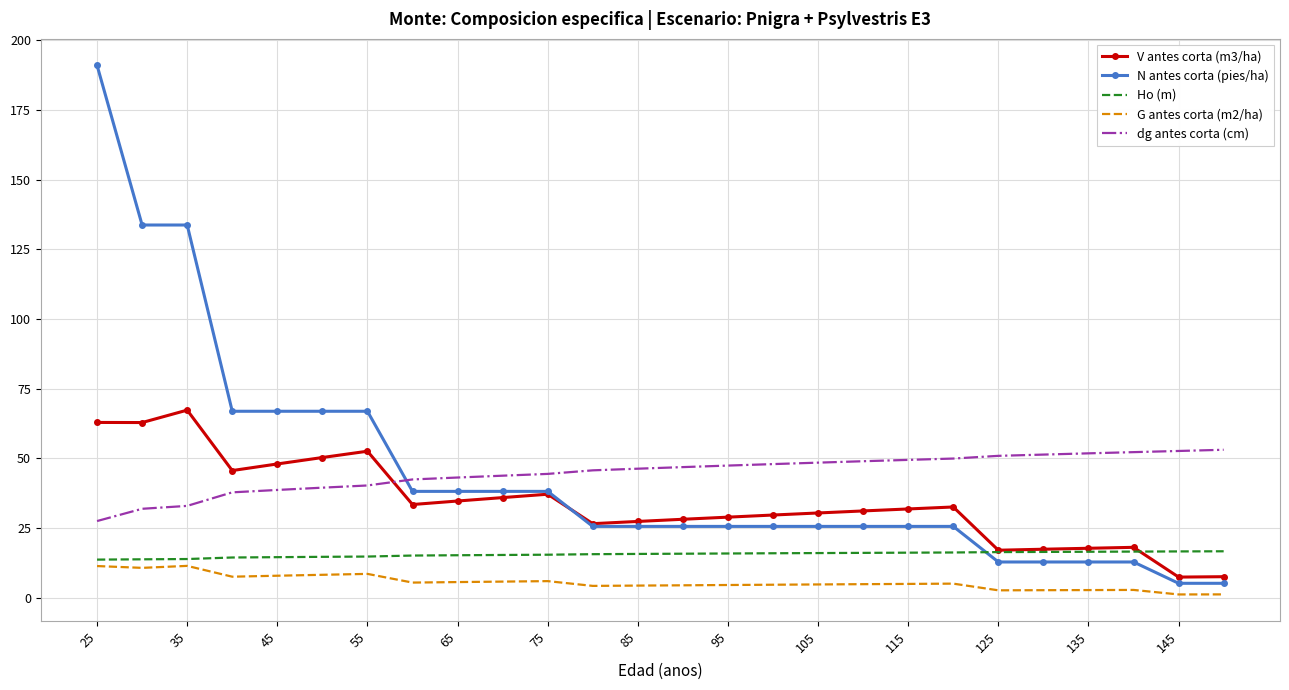

Which series has the widest spread of values?

N antes corta (pies/ha)